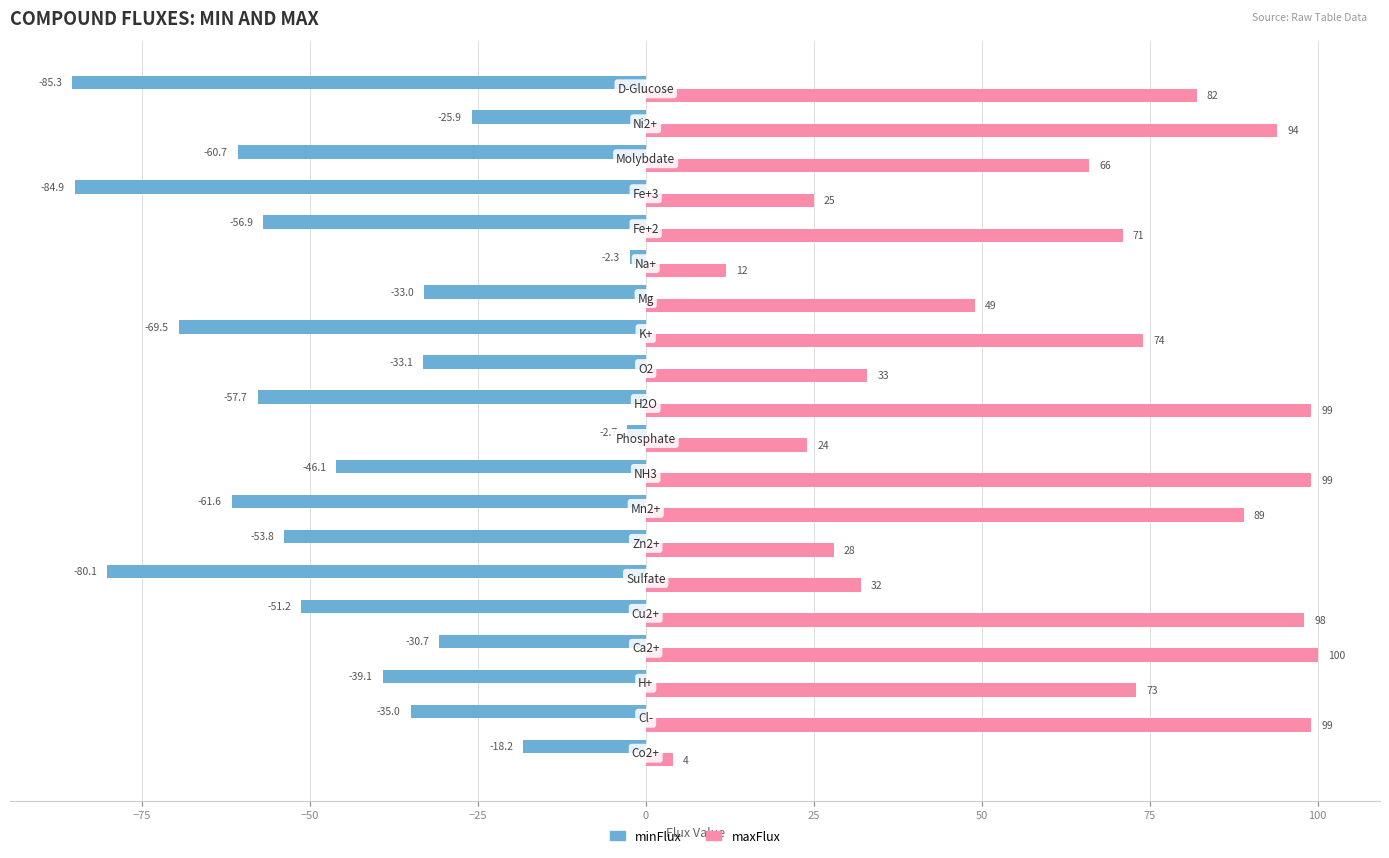

What is the maximum value for minFlux?

-2.3